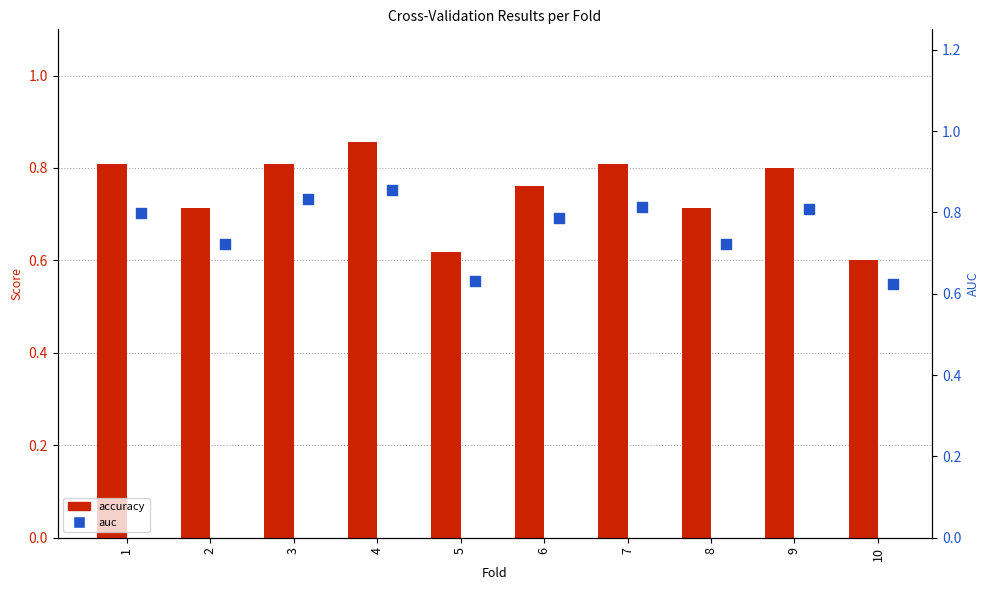

Which series reaches the maximum Y coordinate?

accuracy